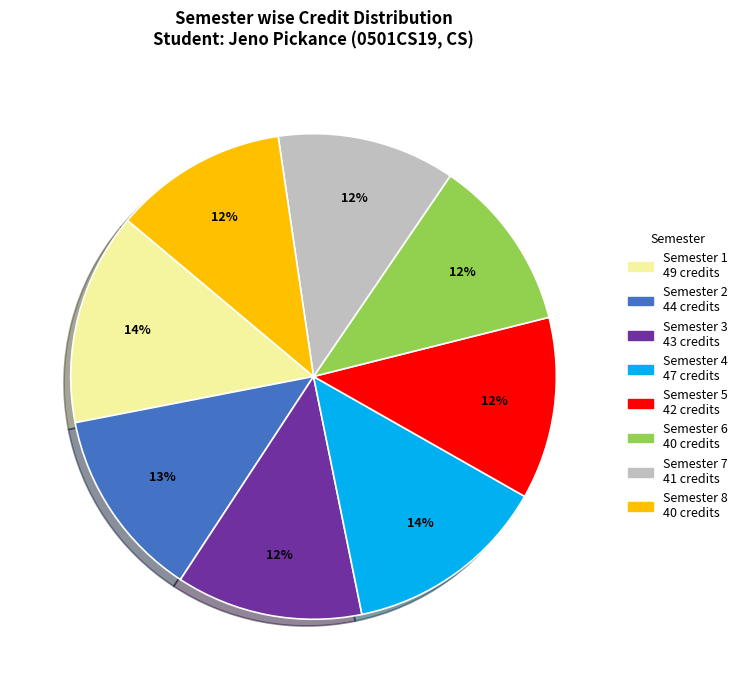

Is it true that Semester 2 is 13% of the pie?

True